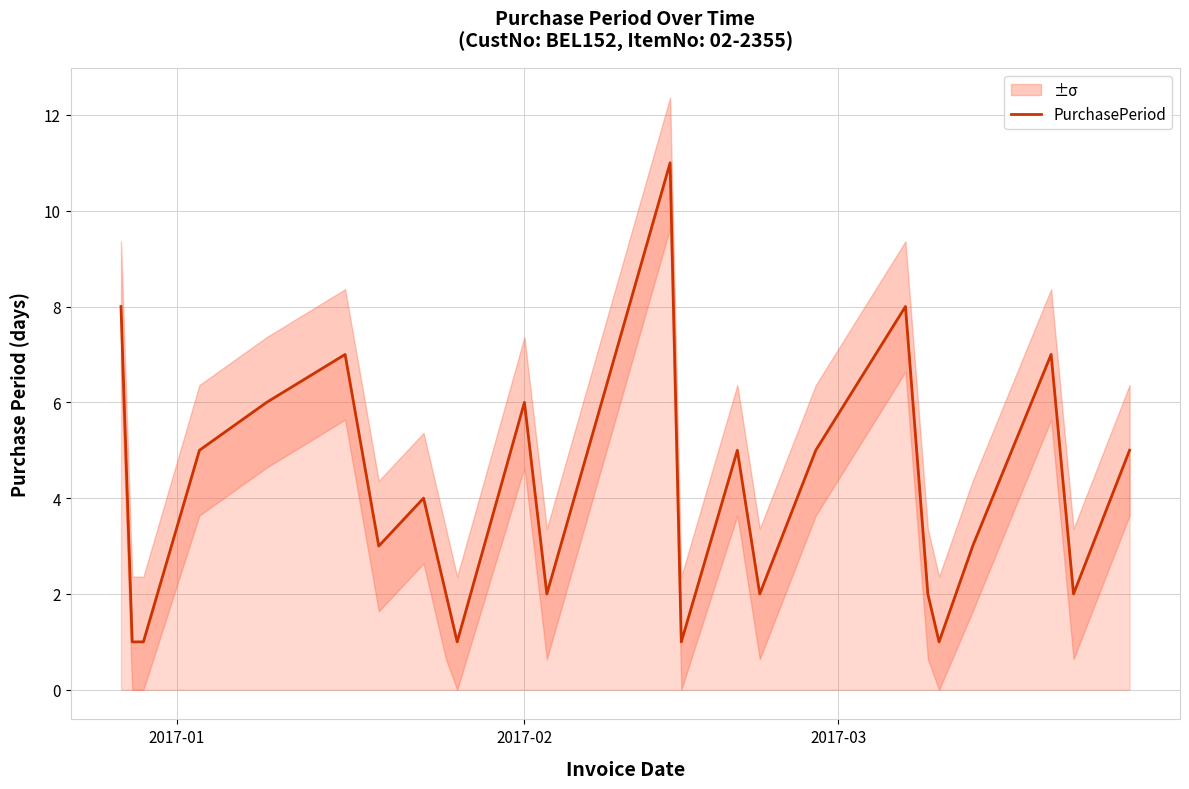

What is the difference between the maximum and minimum values?

10